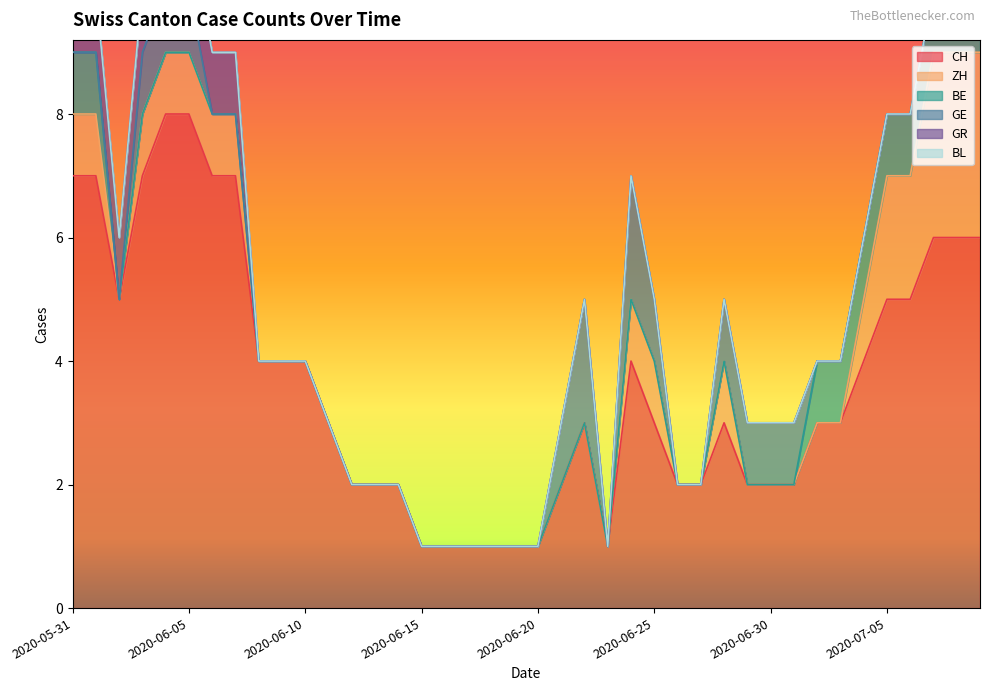

The CH series shows 11 at 2020-06-04. True or false?

False